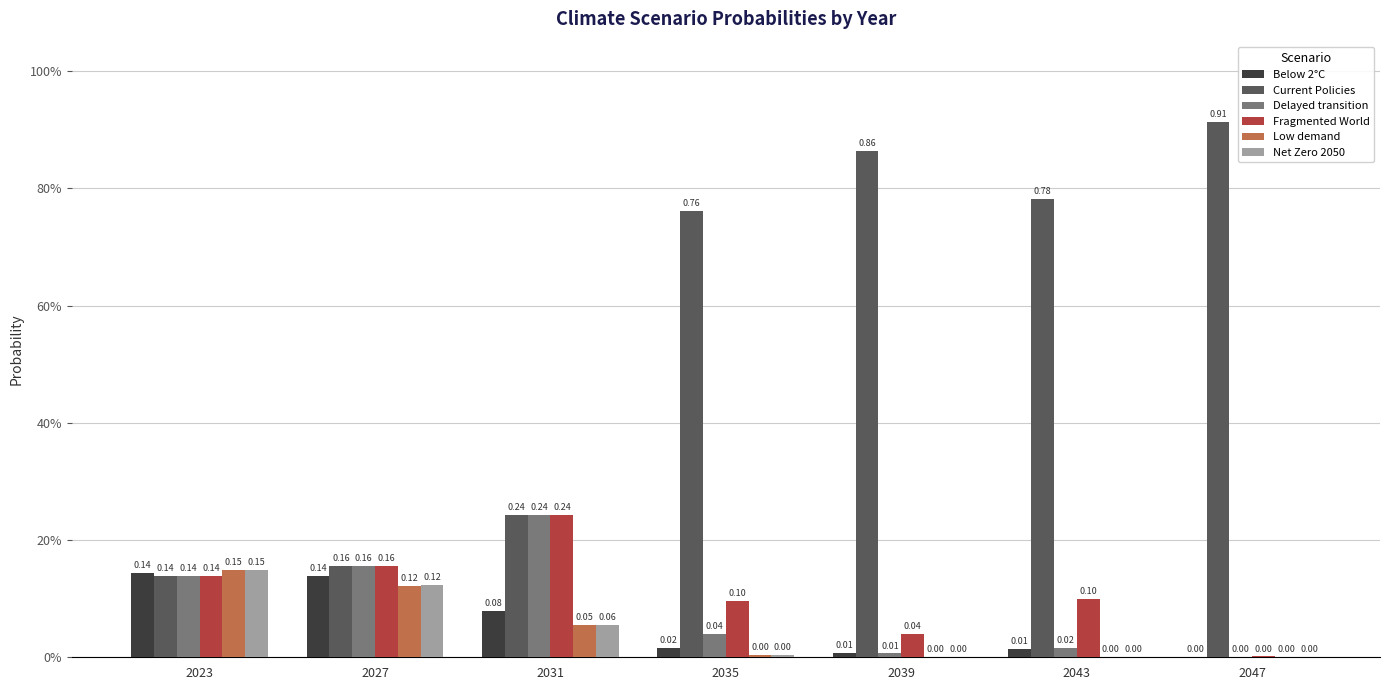

What is the maximum value for Fragmented World?

0.2